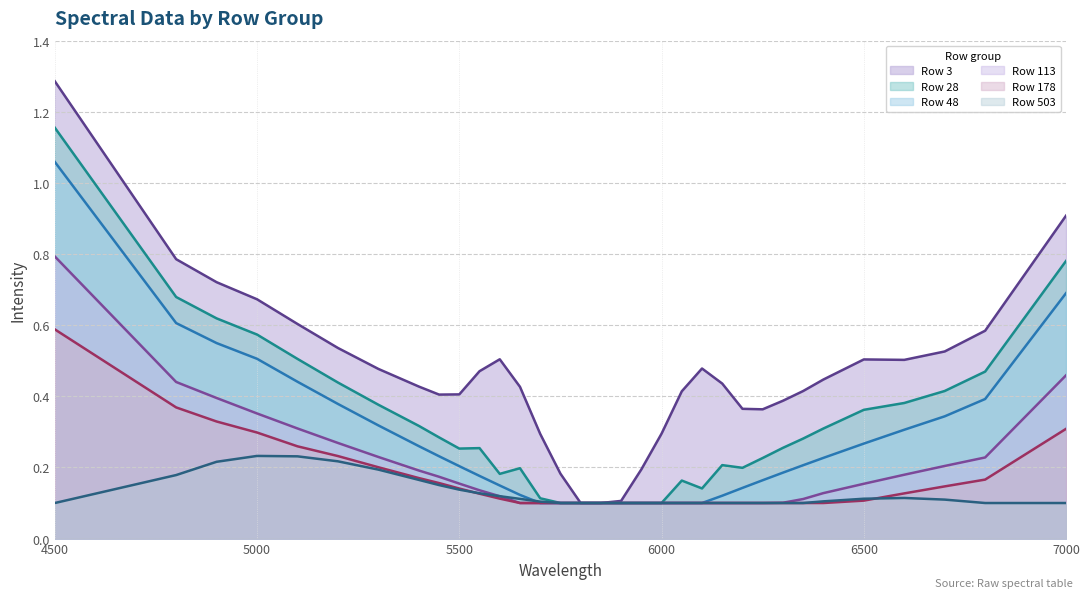

What is the average value of the 178 series?

0.2